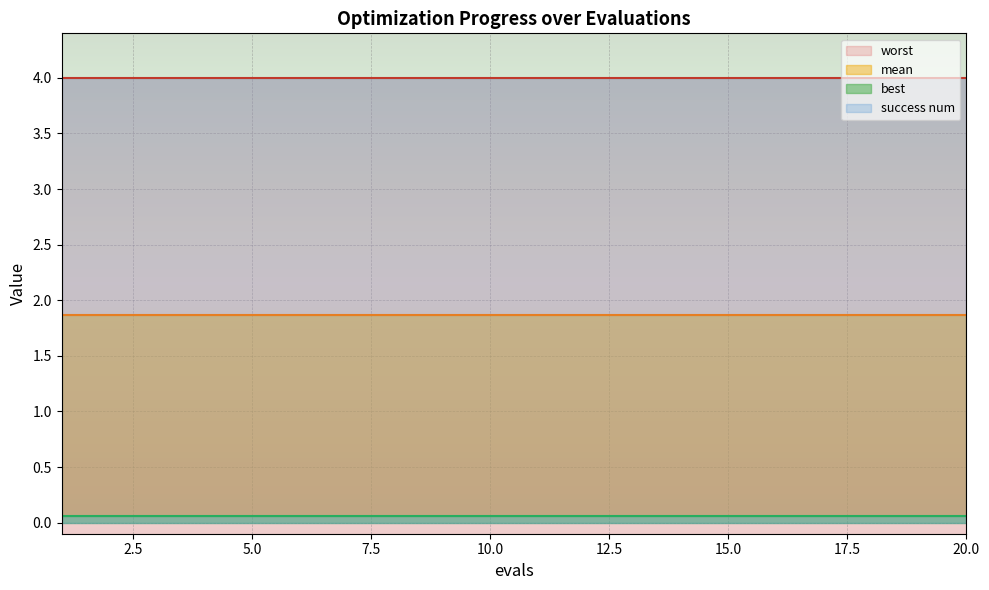

What is the value of the mean point at the 8th from the left?

1.9